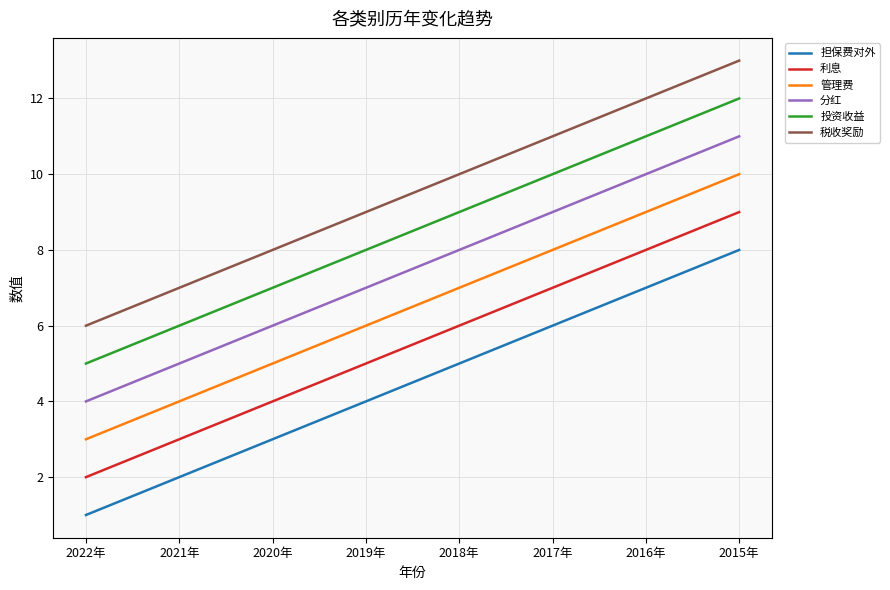

Is it true that 担保费对外 equals 3 at 2020年?

True